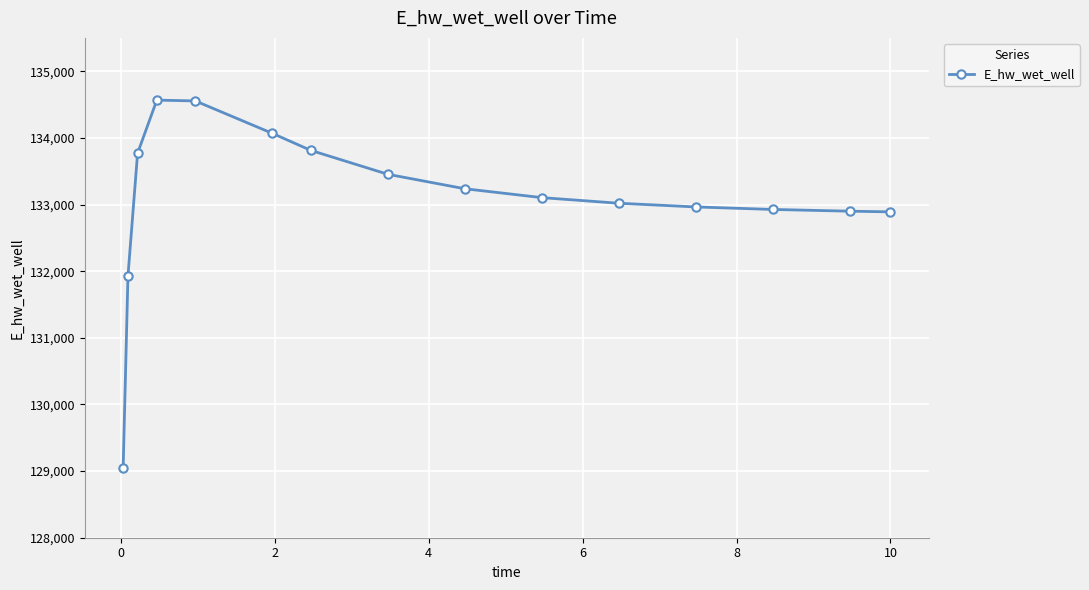

What is the greatest value displayed?

134566.1